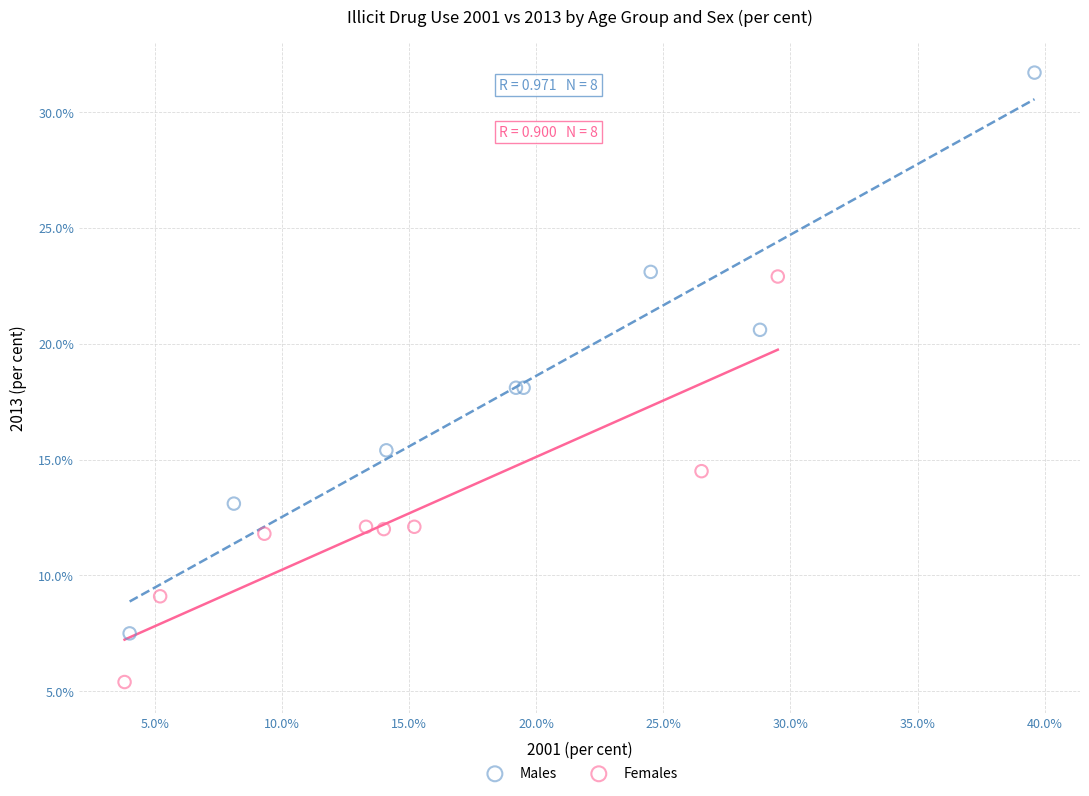

Which series contains the lowest Y value?

Females